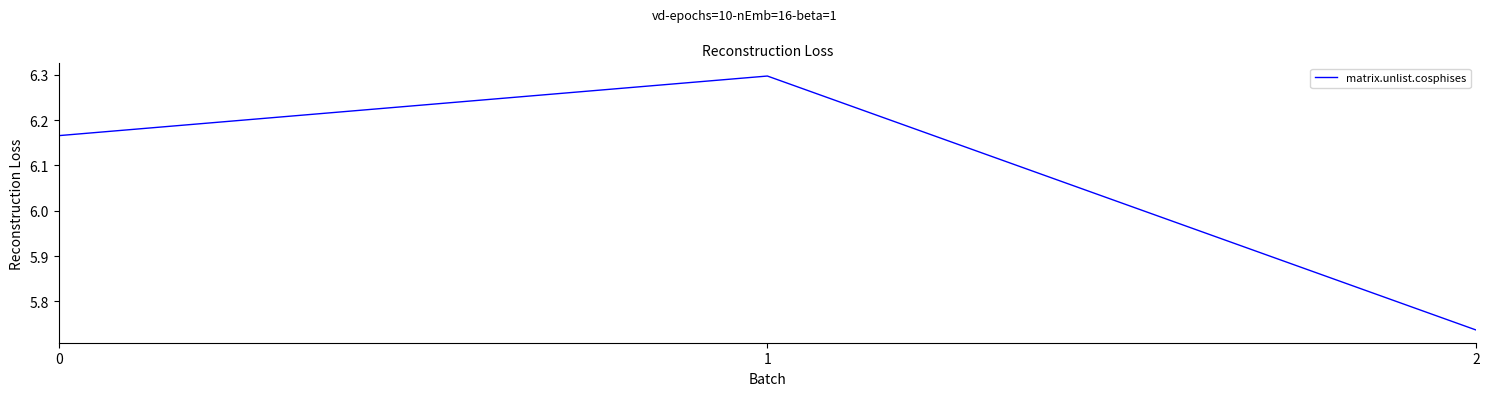

Is it true that the value at 0 is 2.9?

False